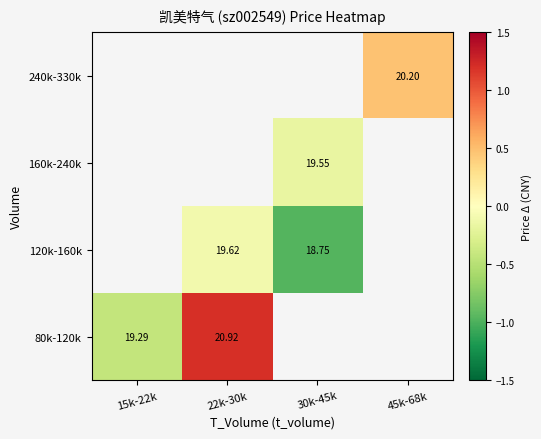

What is the greatest value displayed?

1.2